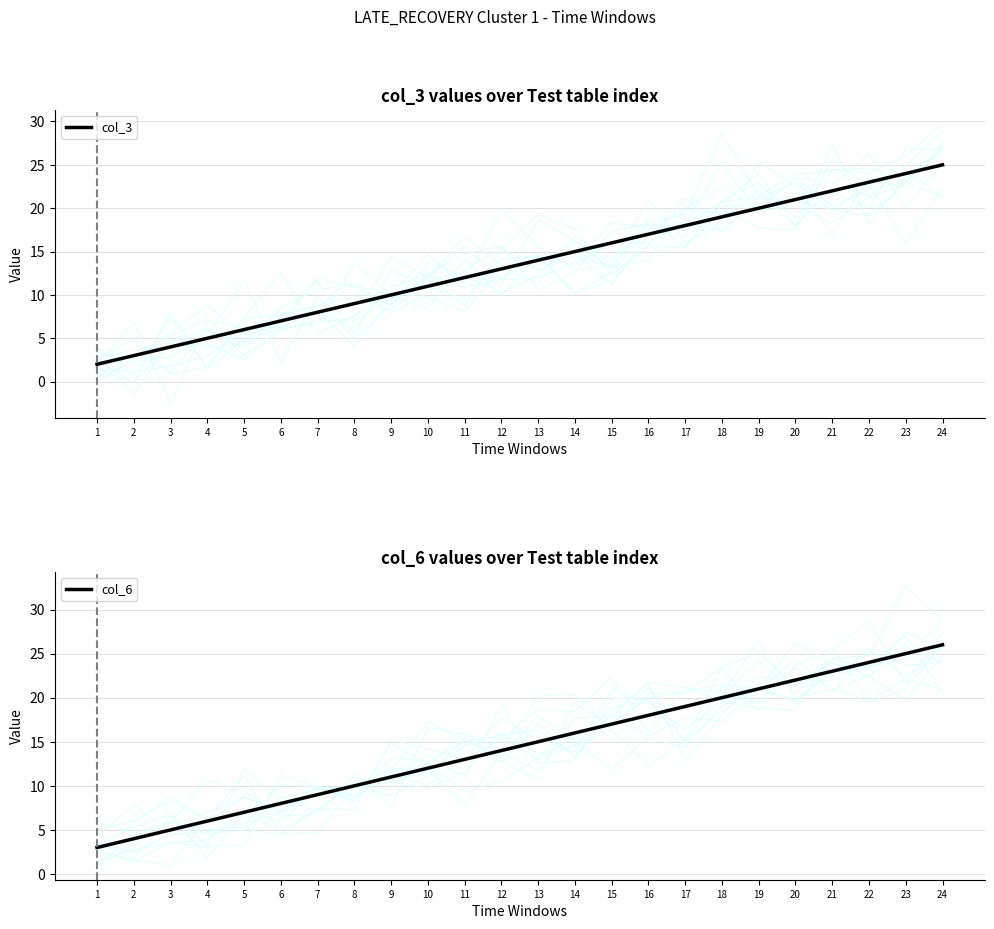

How many lines are shown in the chart?

2